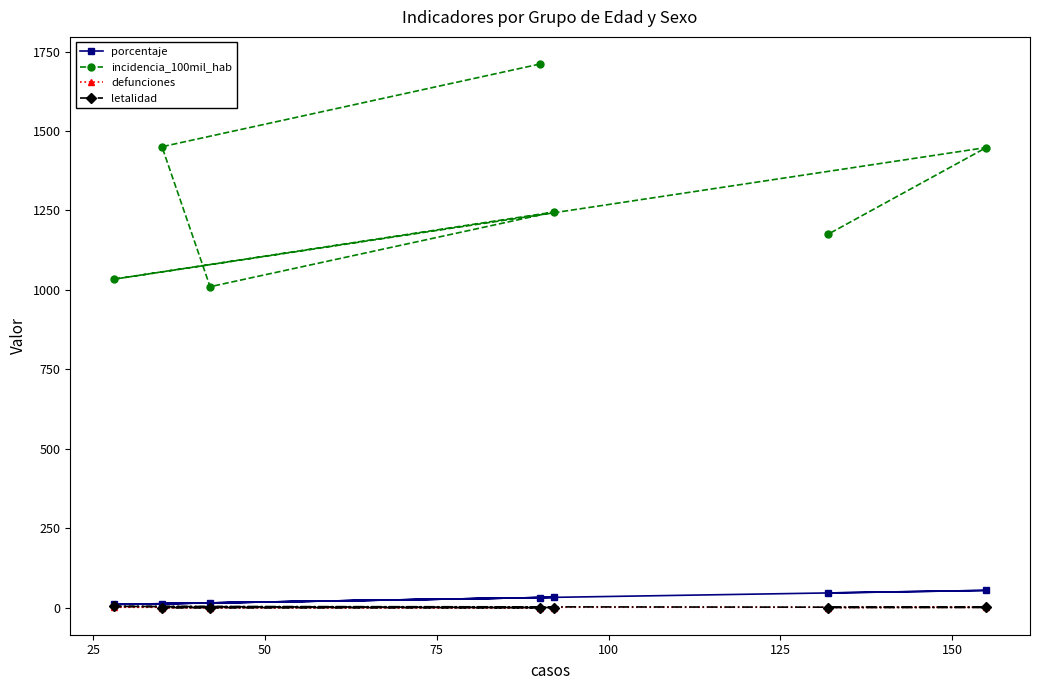

What is the maximum value for porcentaje?

54.0